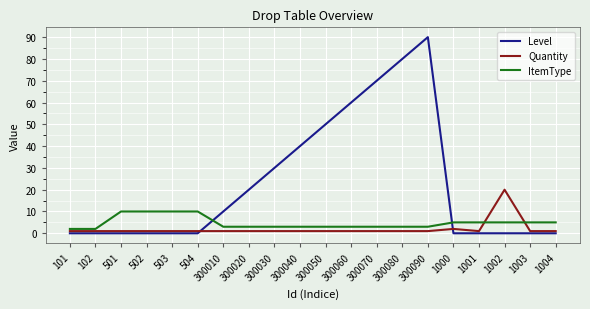

How many intersections are there between Level and ItemType?

2